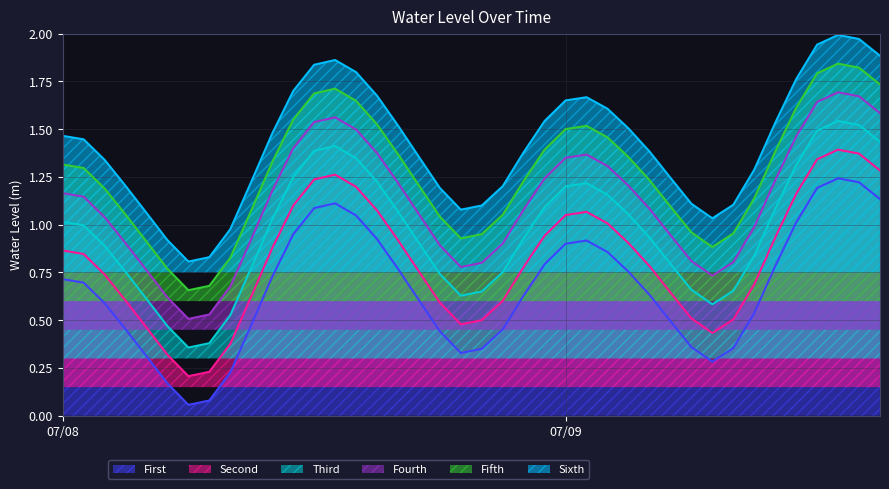

True or false: Second and Sixth cross at least once.

False